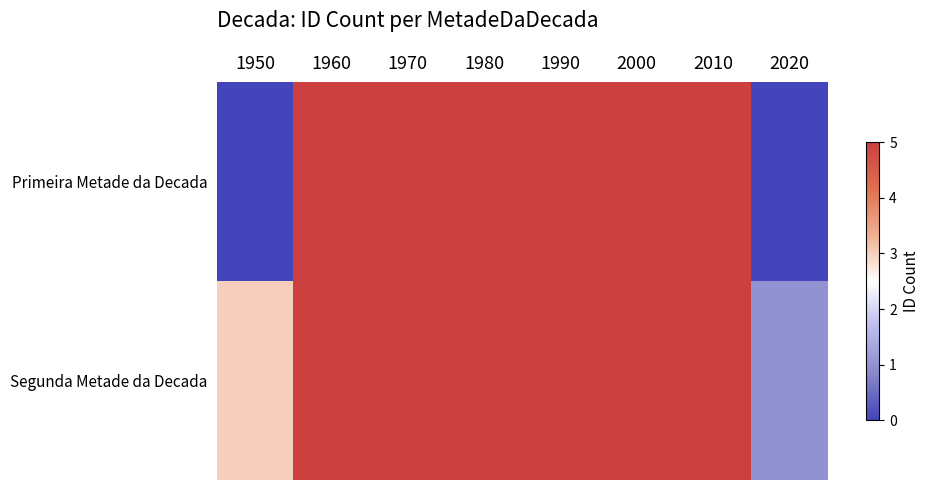

Which has a higher value, 1970 or 1960?

1970